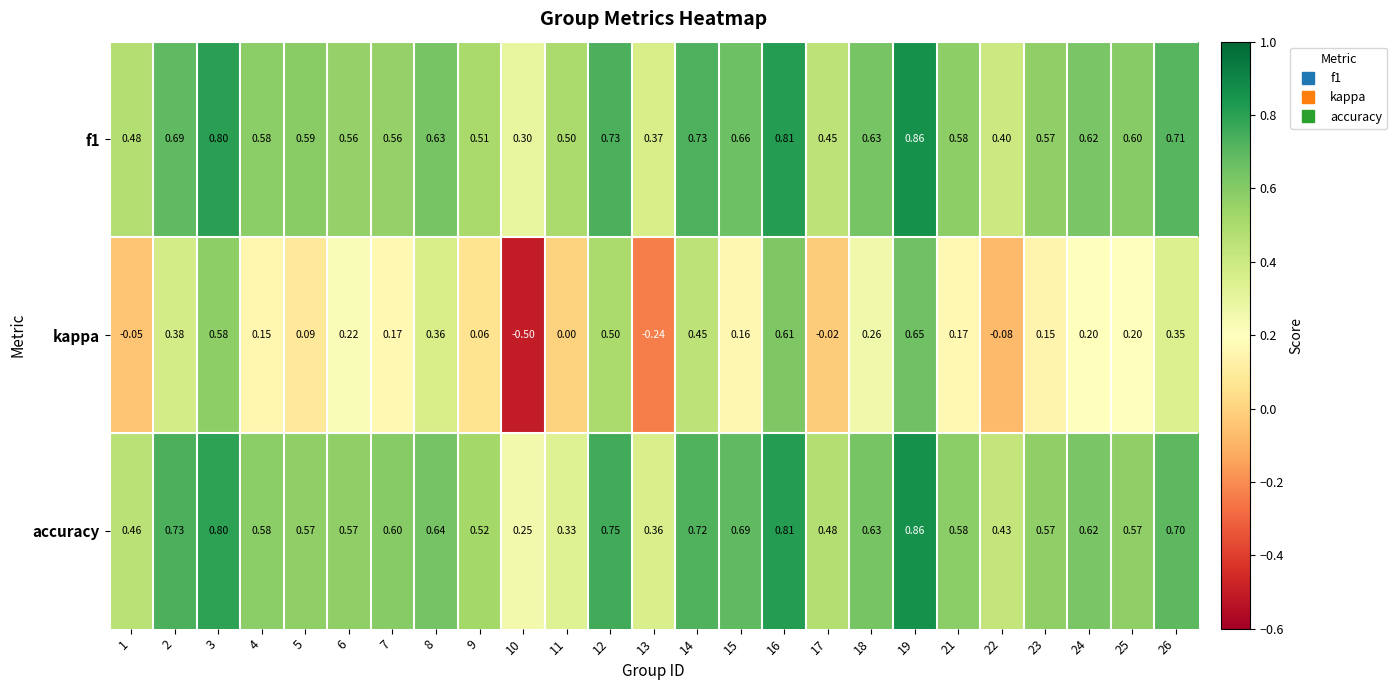

Is the value of f1 at 5 greater than the value of accuracy at 21?

Yes